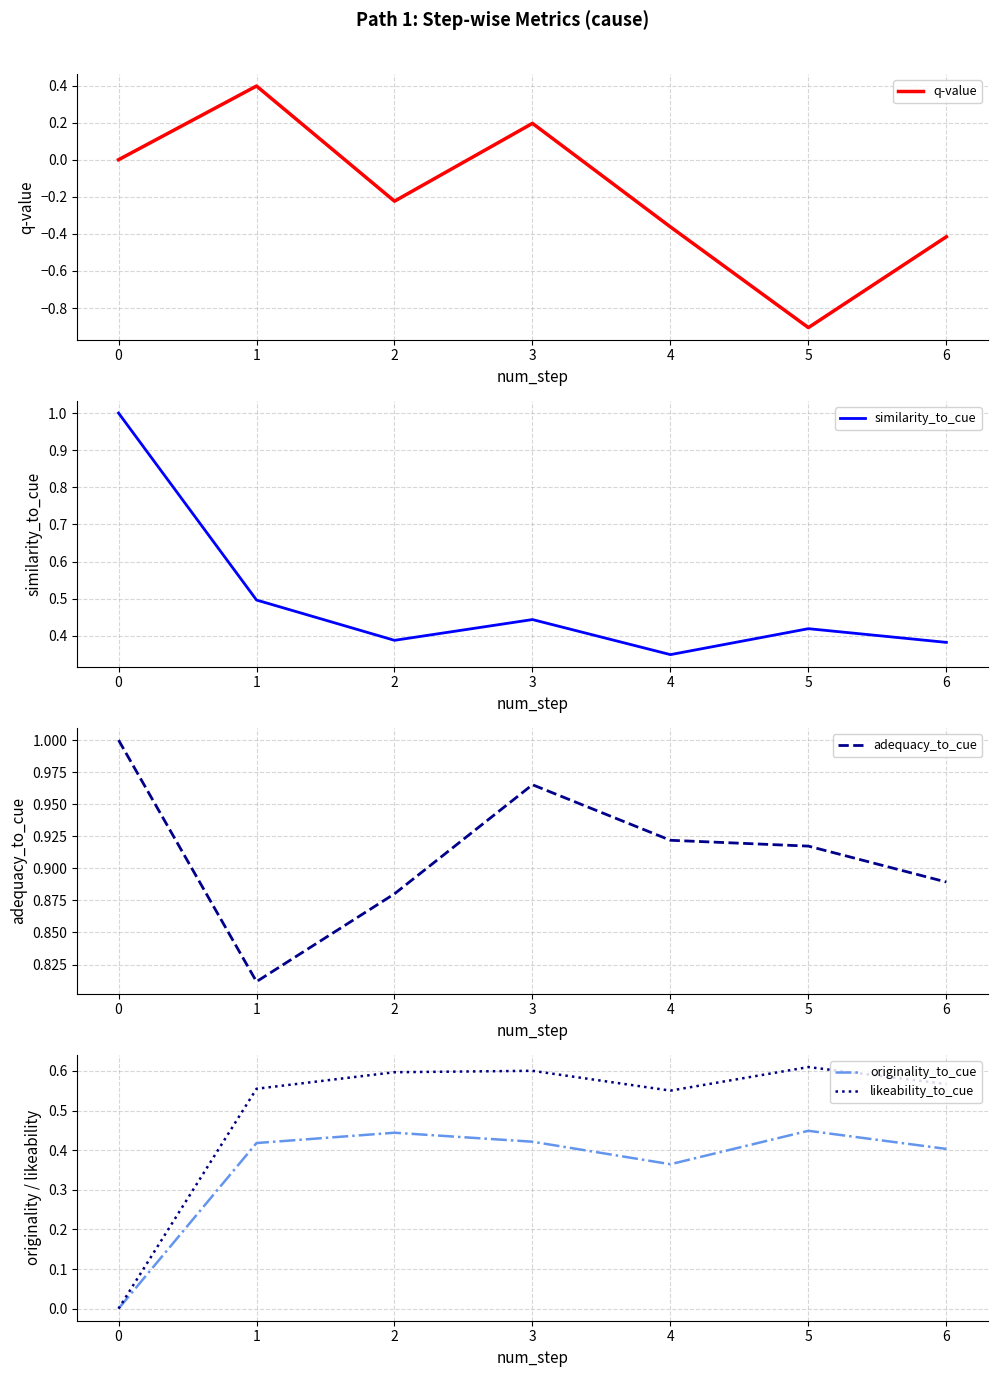

True or false: q-value has more than 2 points higher than both neighbors.

False